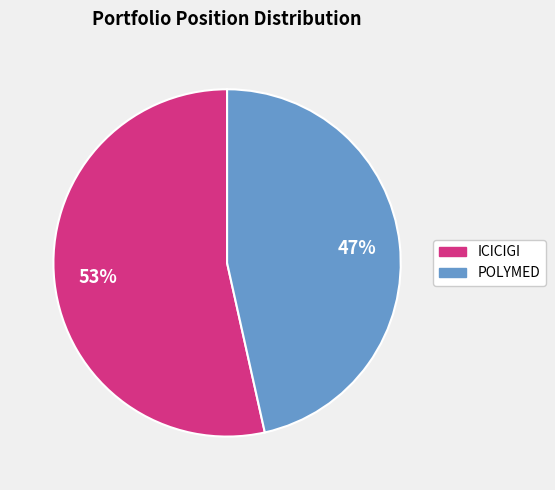

What is the largest slice in the pie chart?

ICICIGI